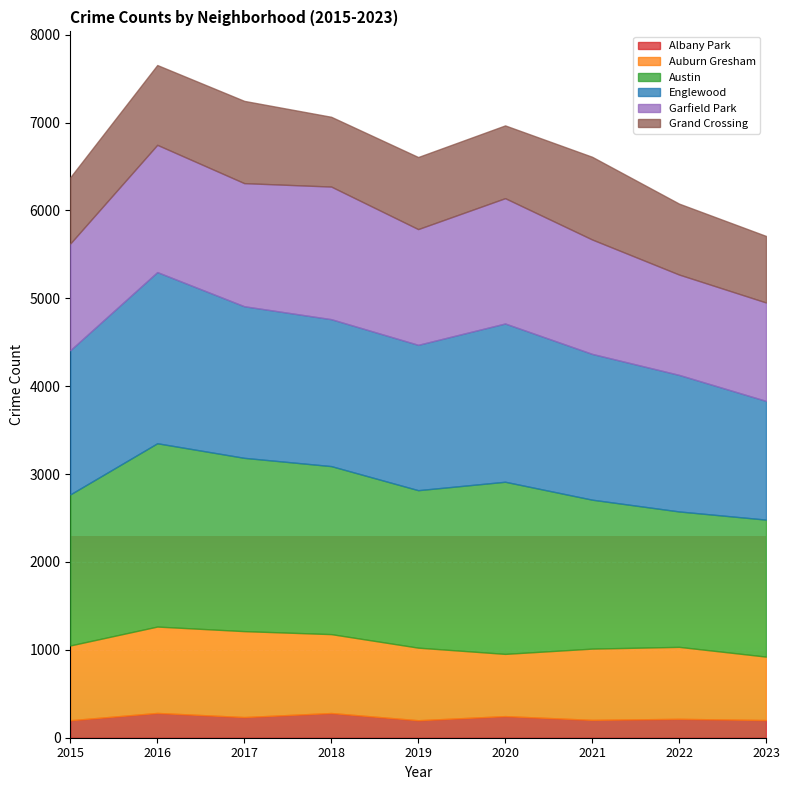

In Auburn Gresham, how many points are higher than both neighbors (excluding endpoints)?

2